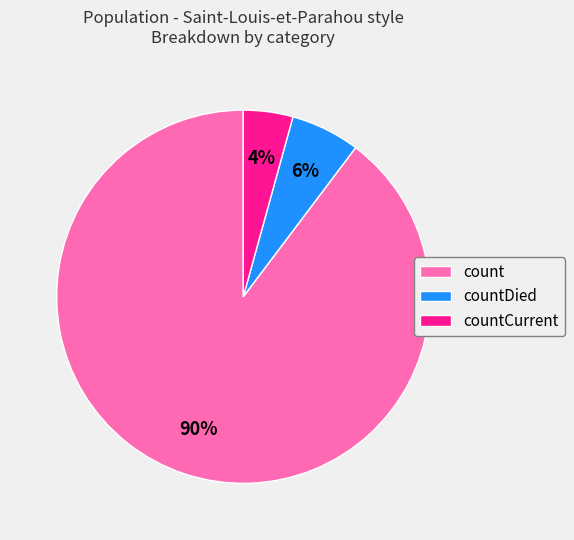

Do countDied and countCurrent together represent more than half of the pie?

No